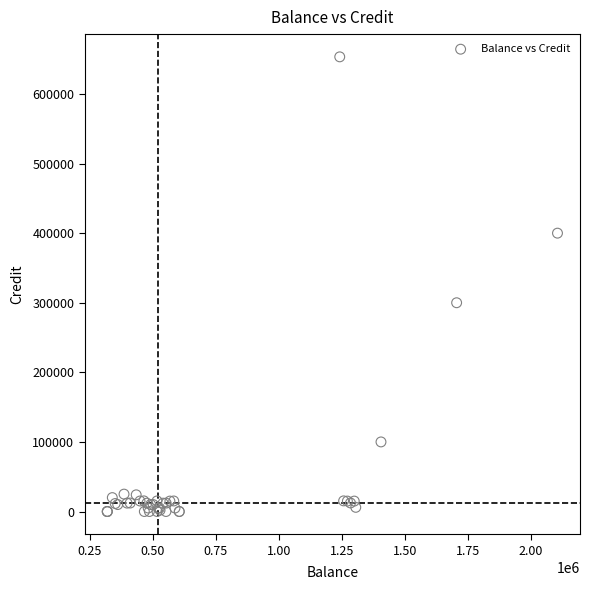

What Y value in the scatter plot is closest to 326672?

300000